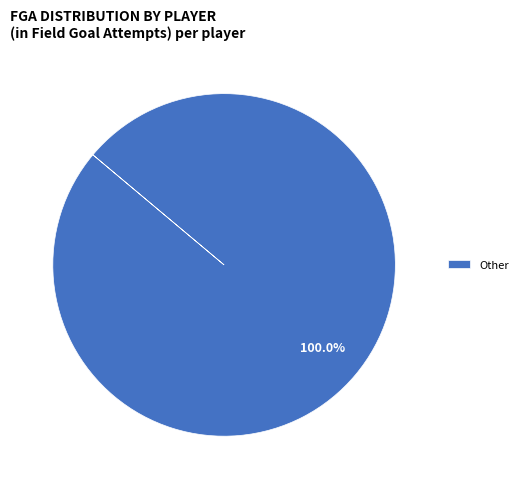

How many slices are in this pie chart?

1